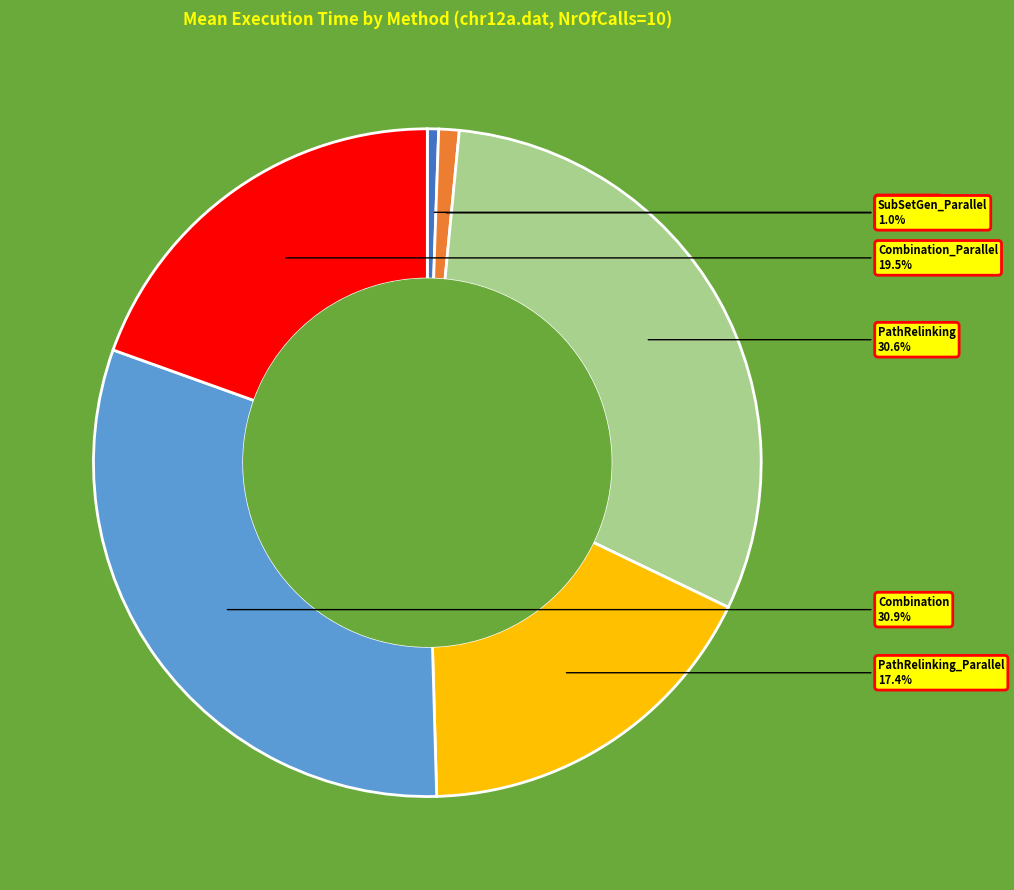

To the nearest percent, what portion does SubSetGen_Parallel represent?

1%